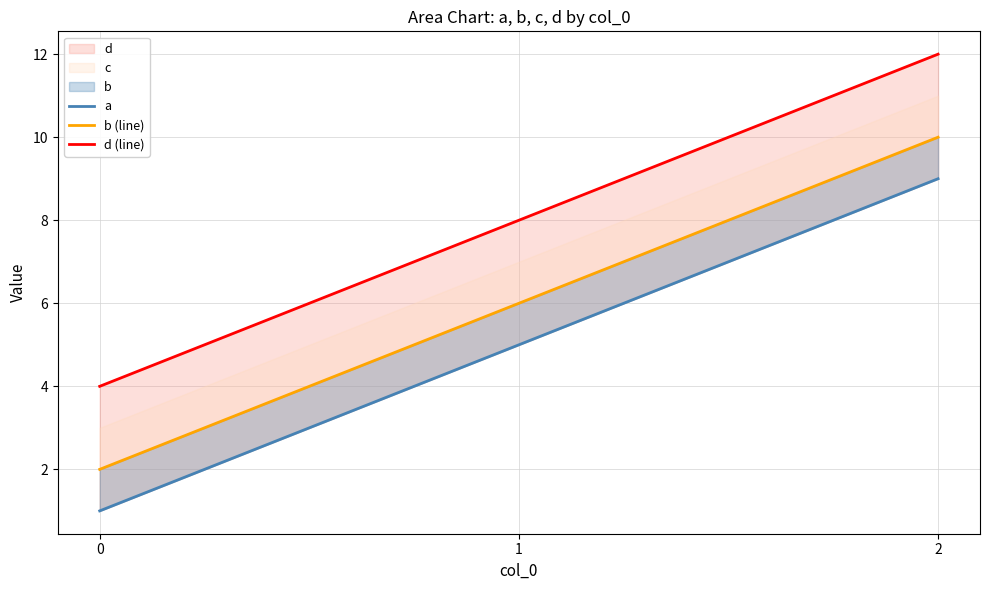

What is the minimum value shown in the chart?

1